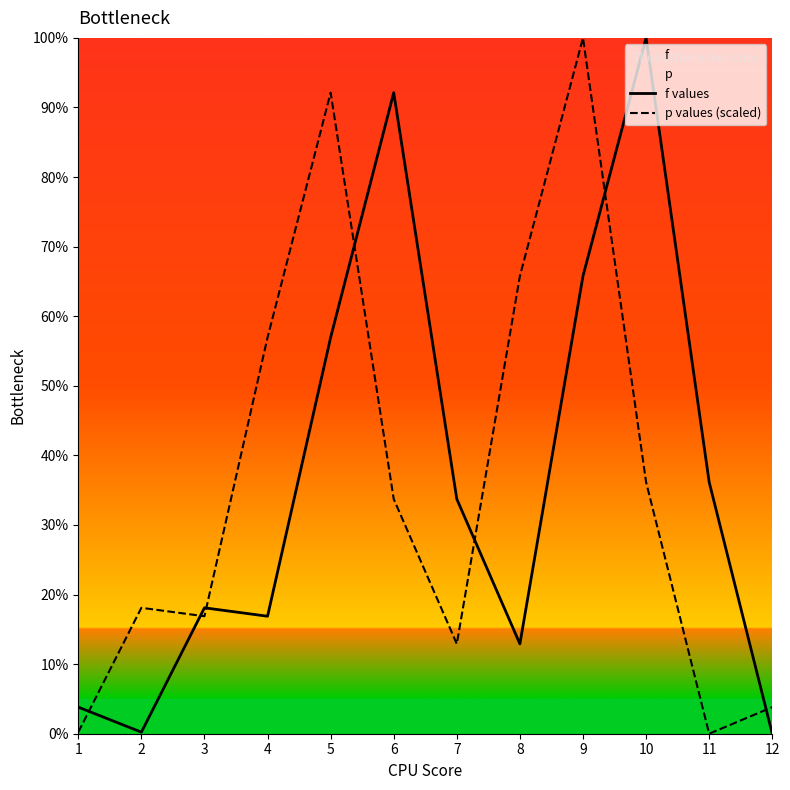

Which category has the lowest value across all series?

12